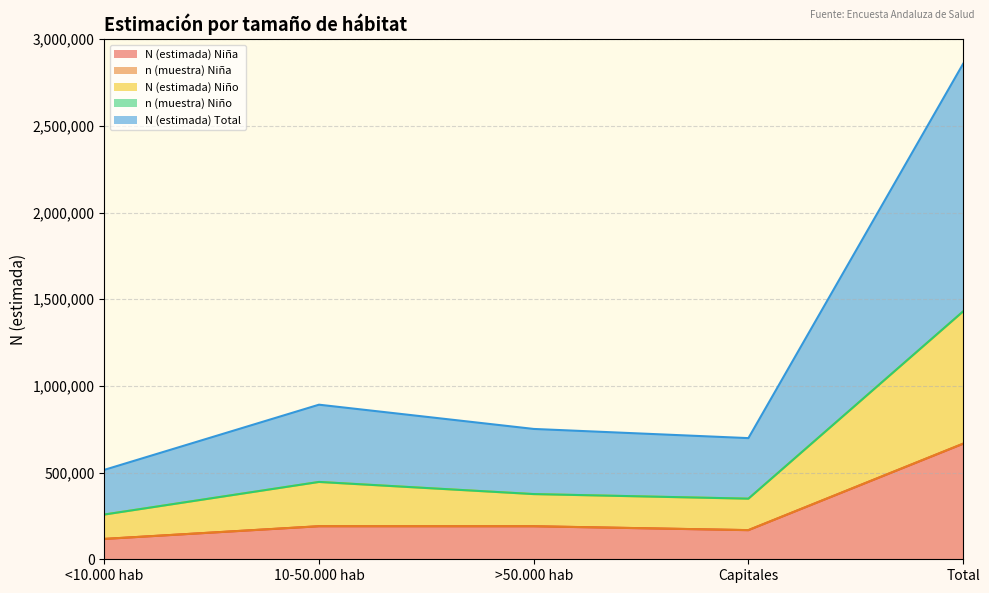

What is the greatest value displayed?

2858174